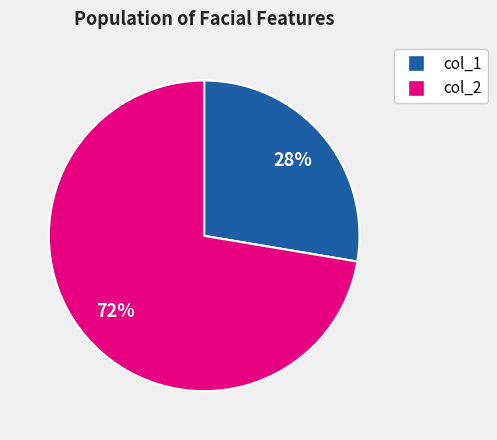

True or false: col_1 accounts for 28% of the total.

True